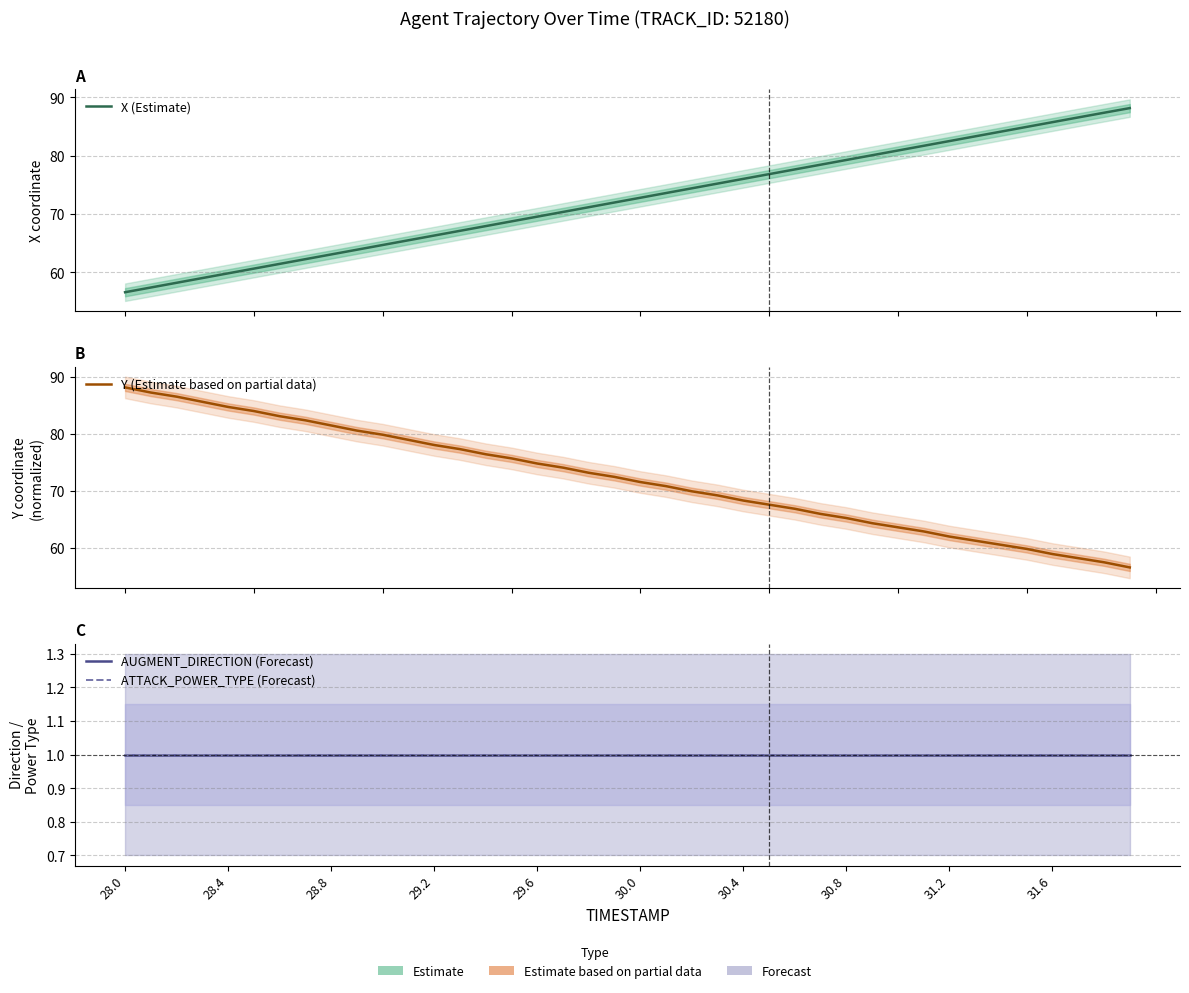

Does the chart display data point markers on the line(s)?

No